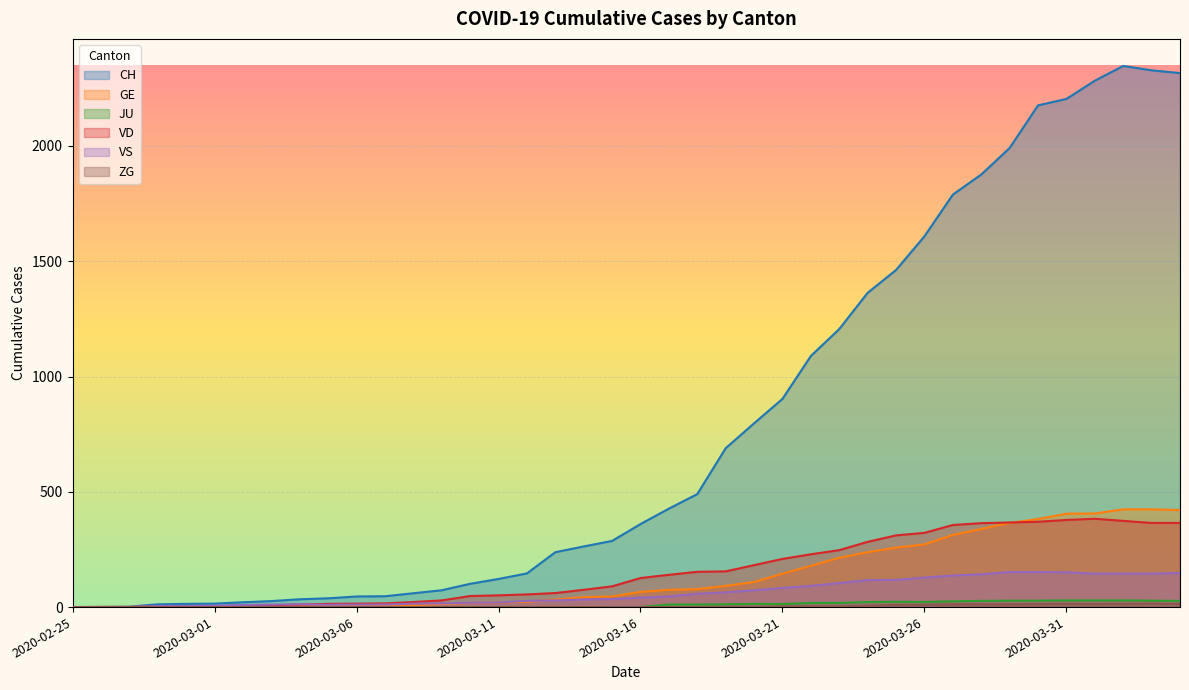

What is the spread (max minus min) of values at 2020-02-27?

2